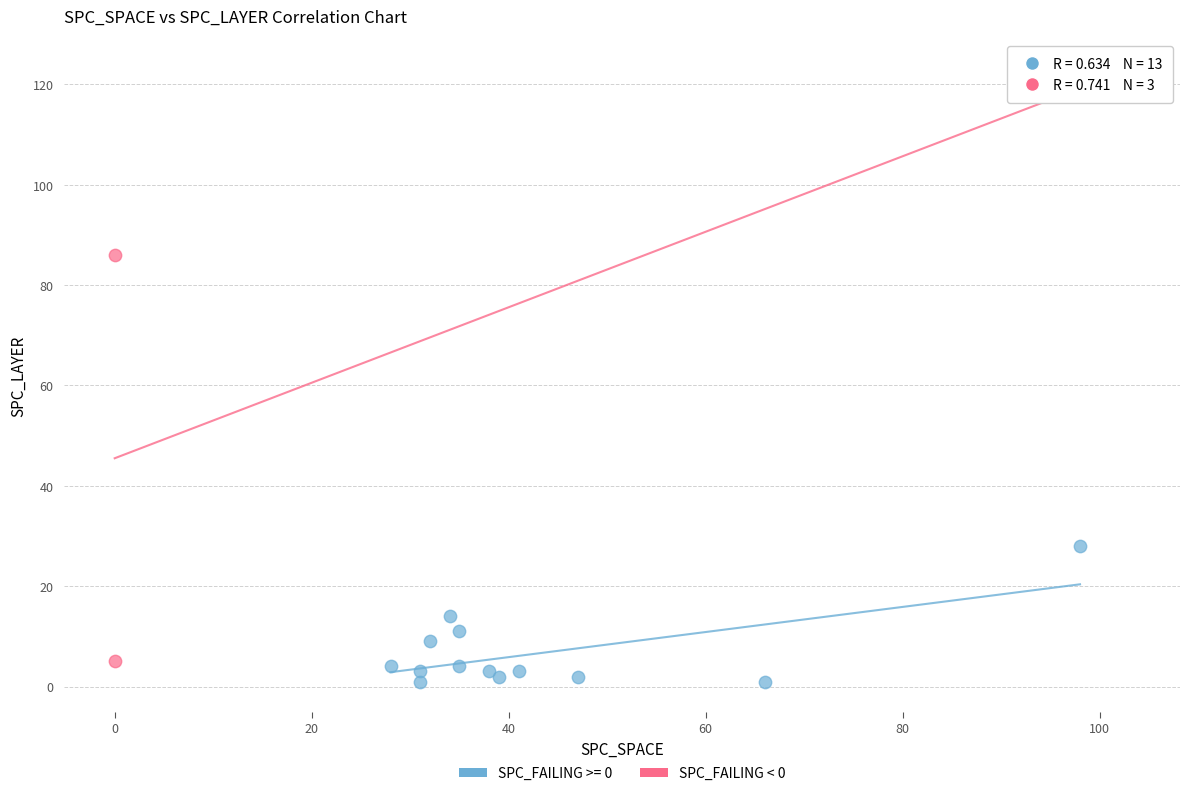

Which series has the largest Y range (max minus min)?

SPC_FAILING < 0